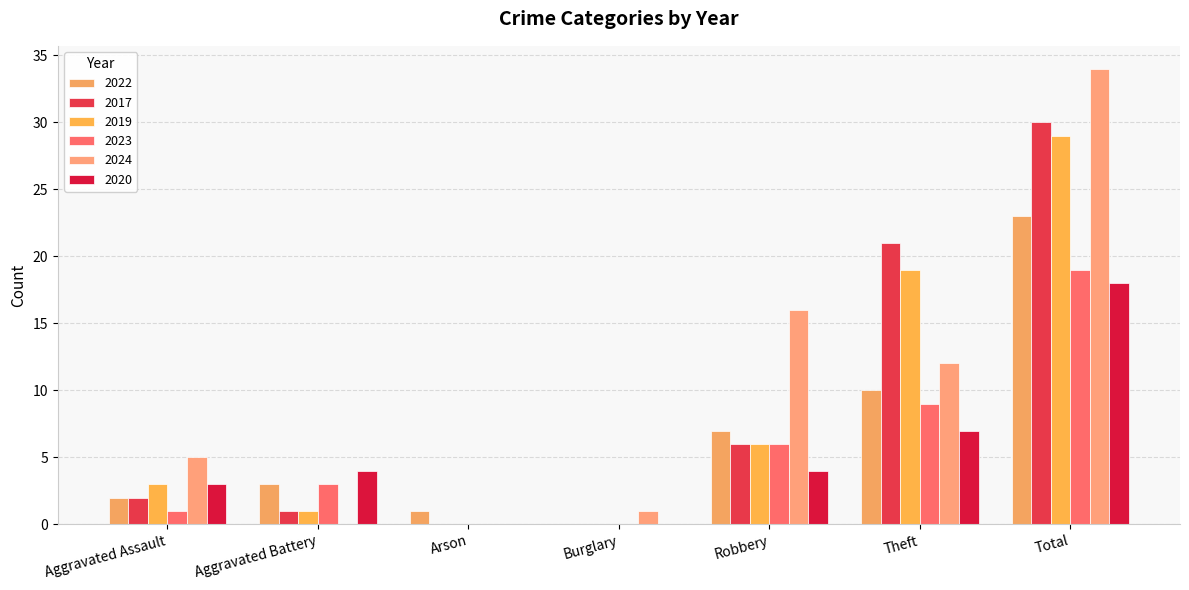

Count the number of data series in this chart.

6